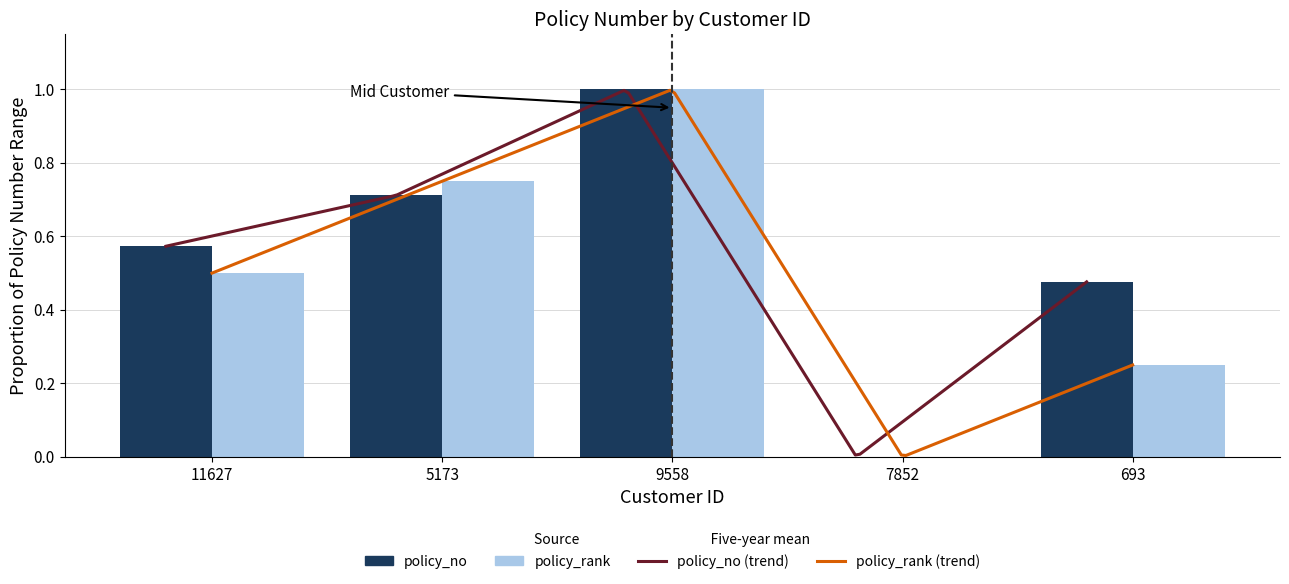

Which has a higher value, 693 or 5173?

5173